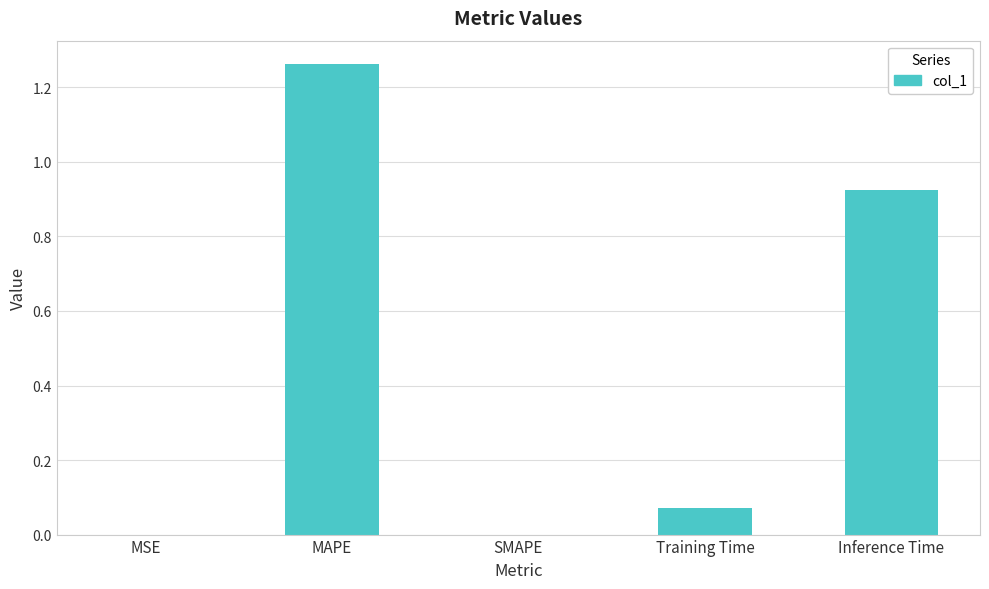

How many series are shown in this chart?

1